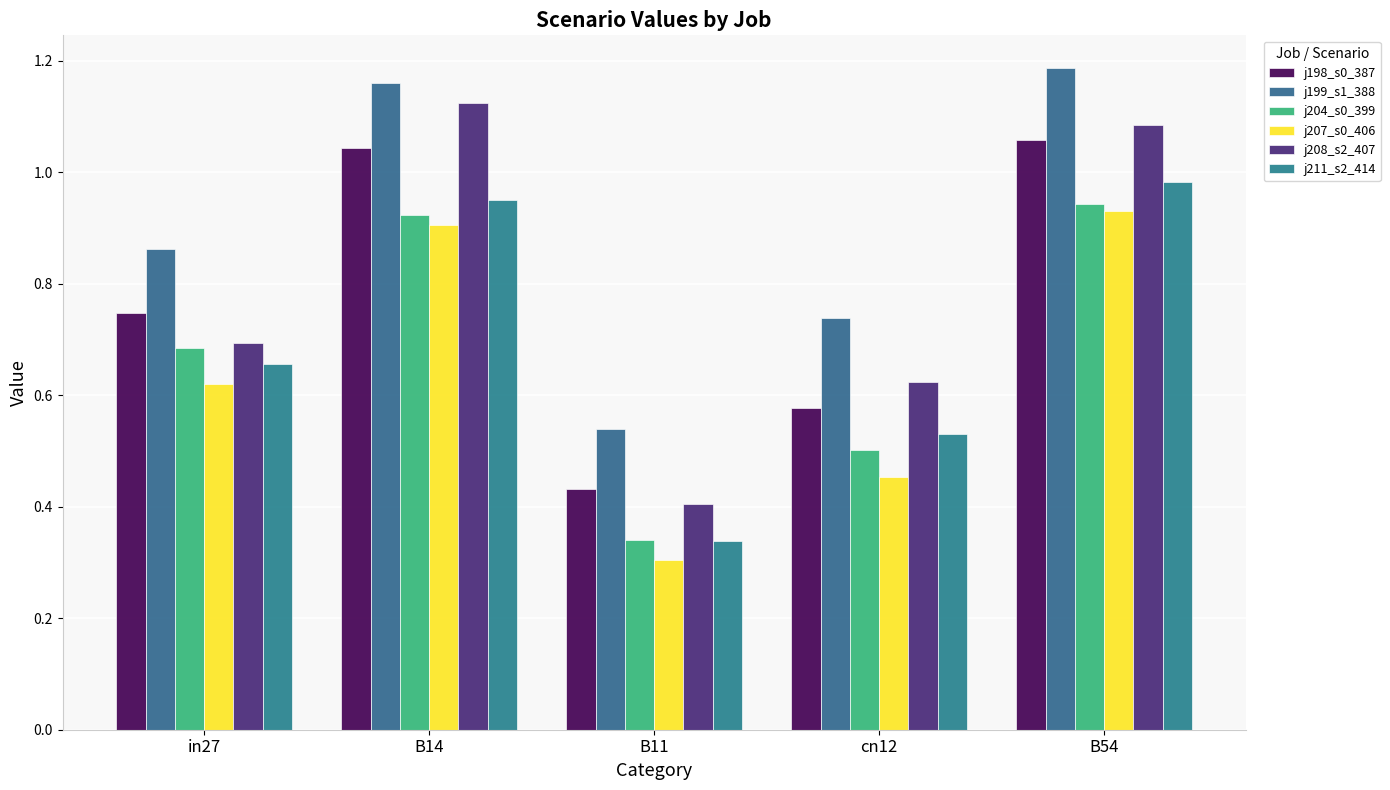

How many j199_s1_388 values are between 0 and 1?

3